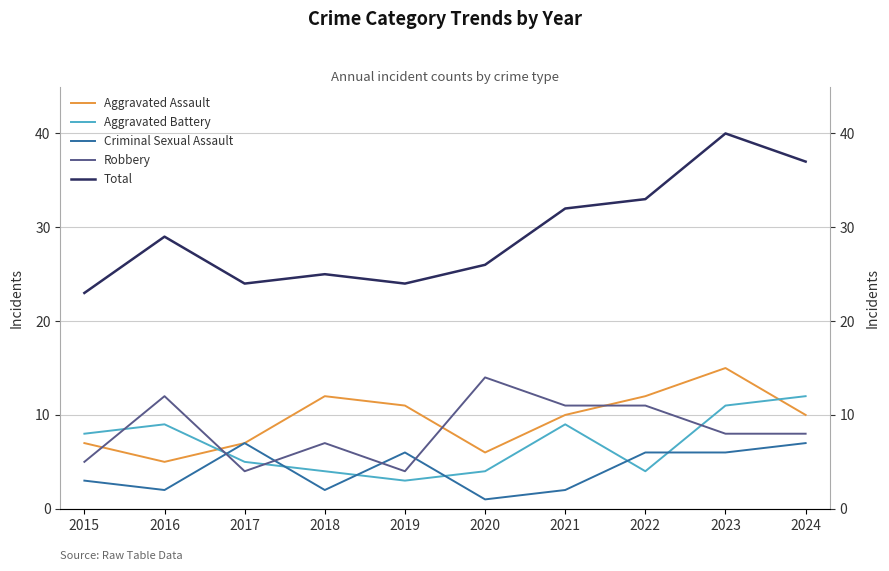

List the series in order of their peak value, highest first.

Total, Aggravated Assault, Robbery, Aggravated Battery, Criminal Sexual Assault